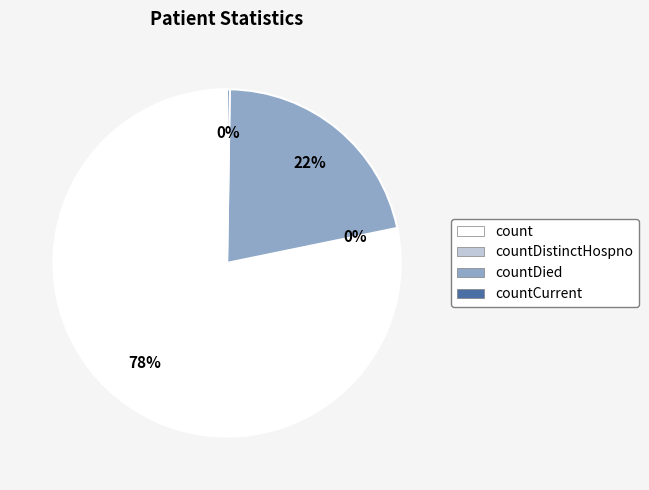

Is it true that countDied is 22% of the pie?

True